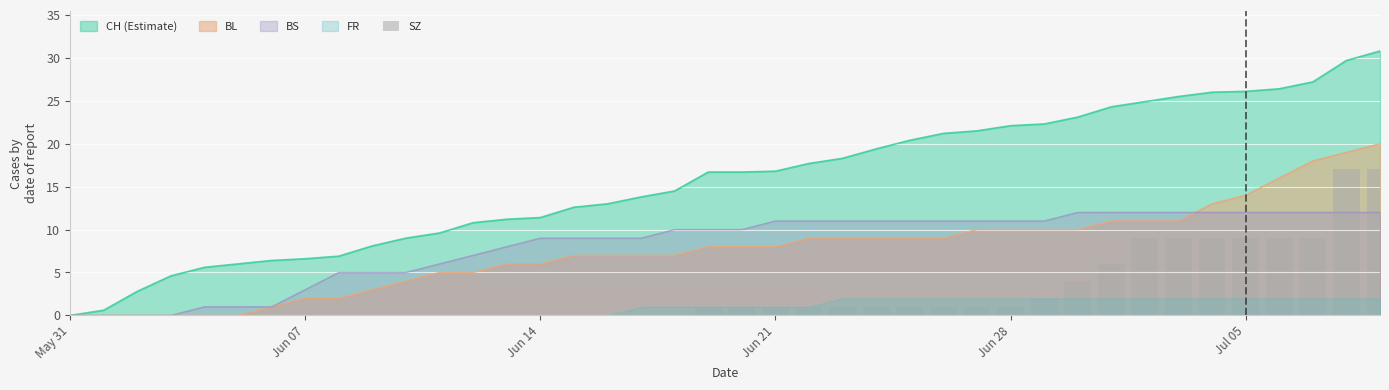

Is it true that CH (Estimate) equals 6.3 at Jun 14?

False